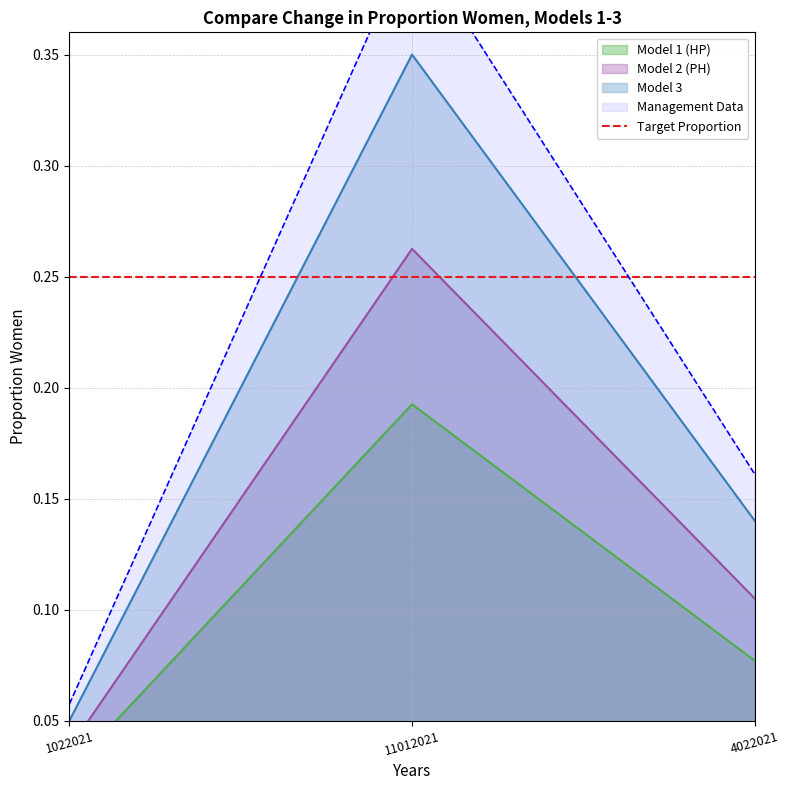

Is it true that the value at 1022021 is 0.0?

False